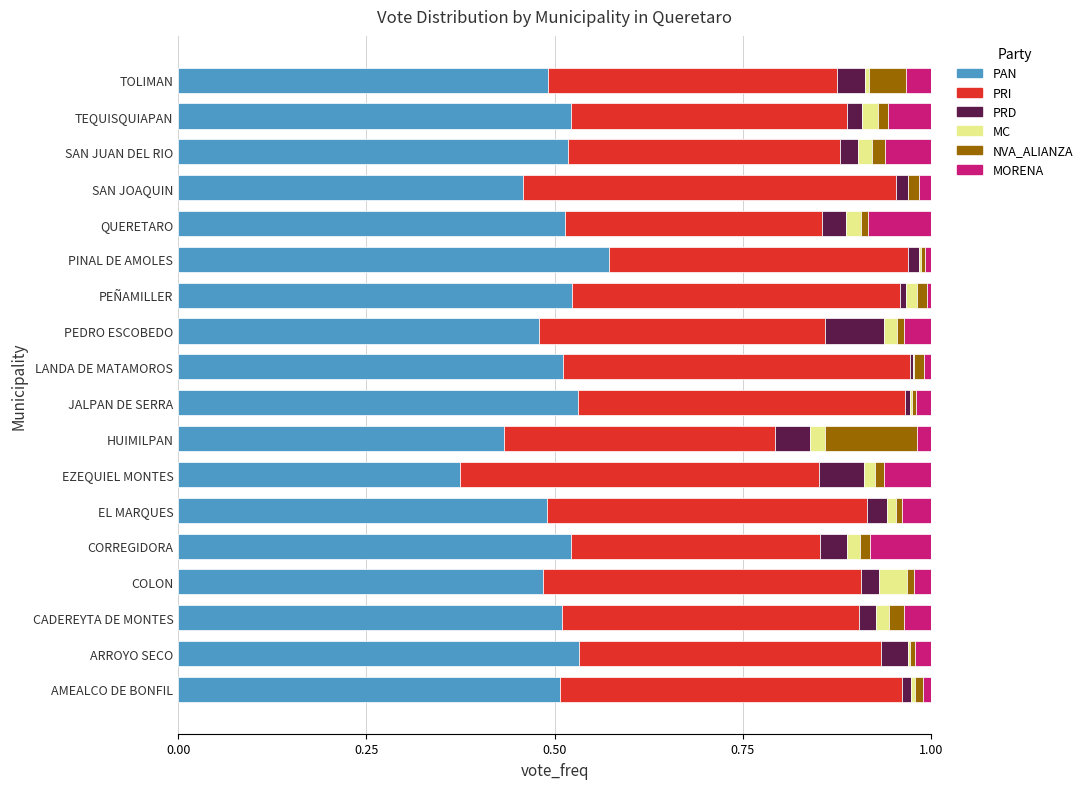

Which category has the highest value in the PAN series?

PINAL DE AMOLES